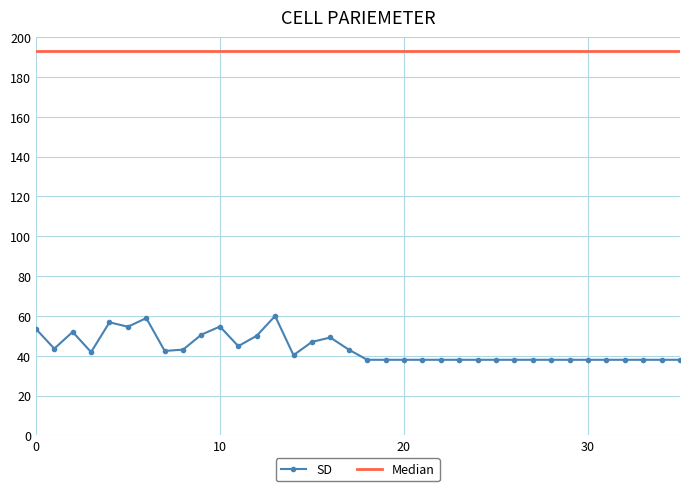

List the series in order of their peak value, lowest first.

SD, Median